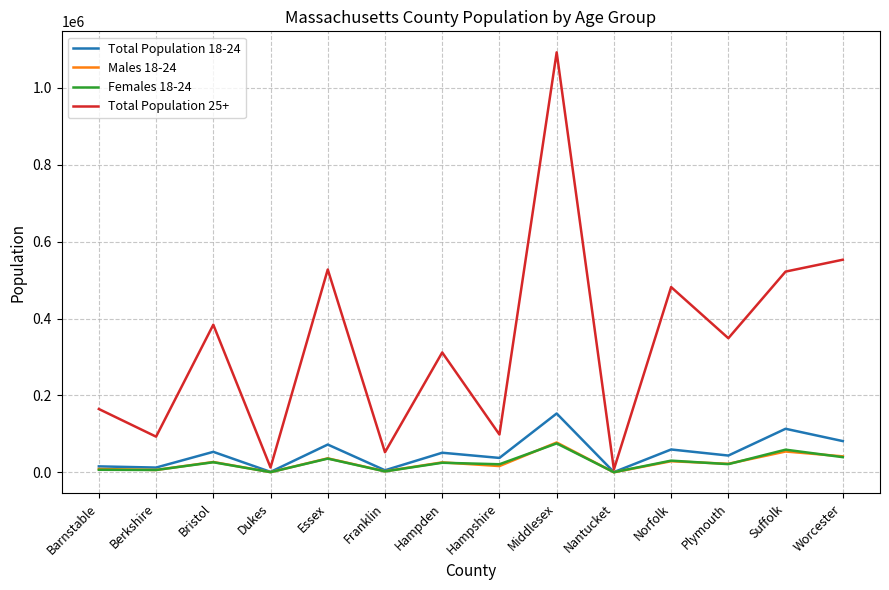

Which category has the highest value in the Total Population 18-24 series?

Middlesex